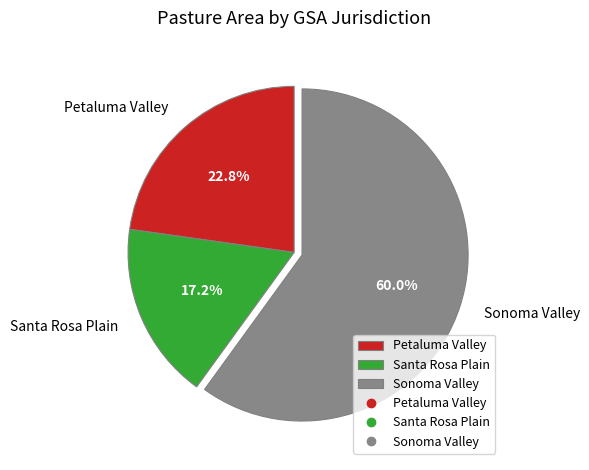

To the nearest percent, what percentage of the pie is Santa Rosa Plain?

17%